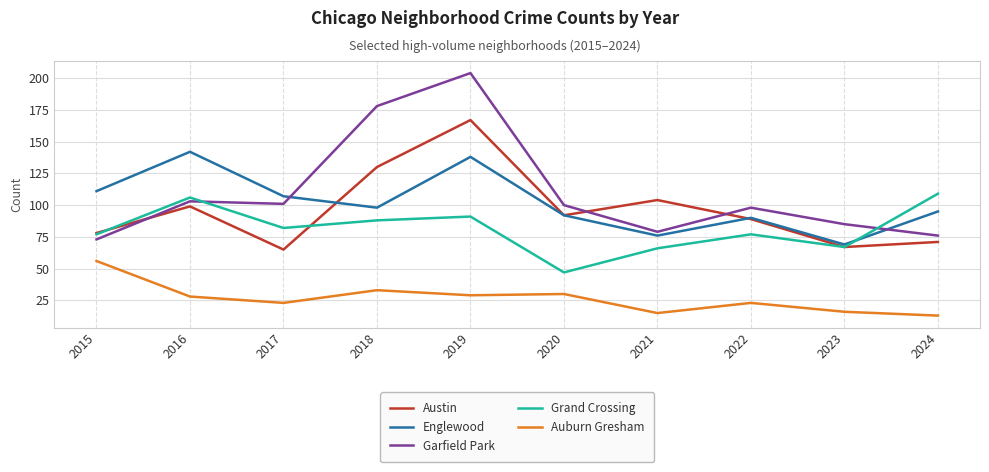

Between which two adjacent categories do Englewood and Garfield Park first intersect?

2017 and 2018